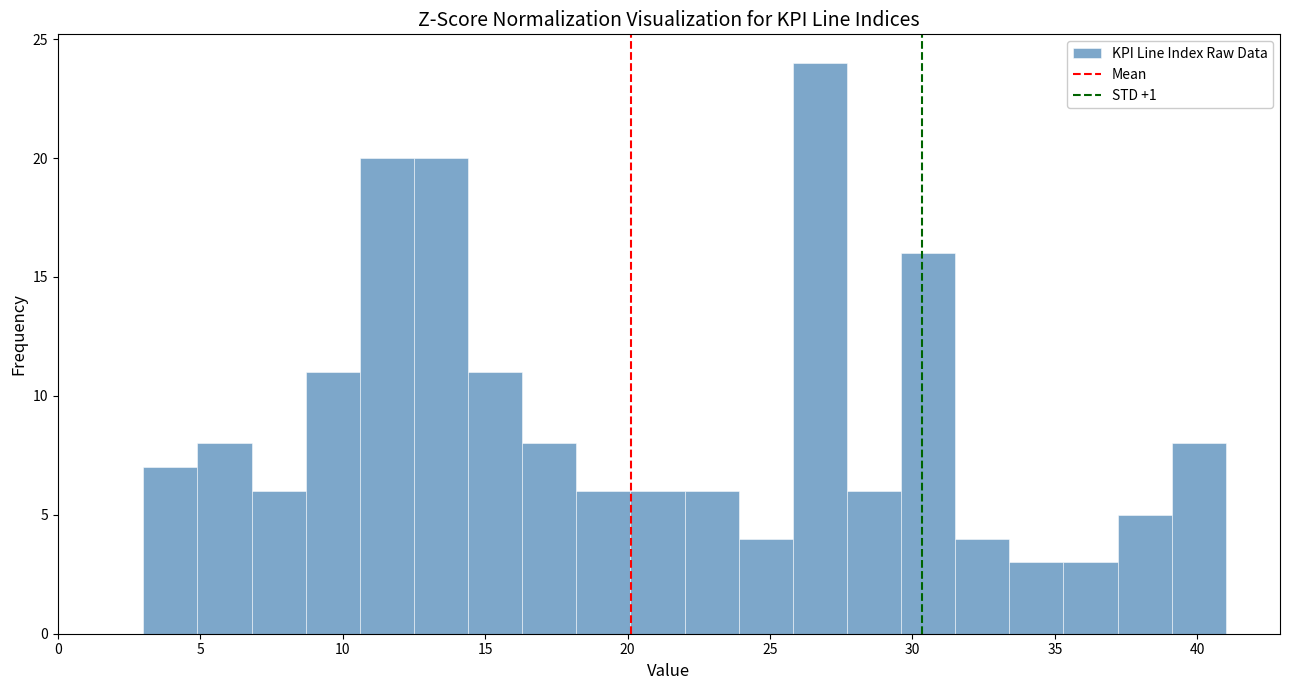

Read against the x-axis, roughly where is the centre of the tallest bar?

27.0